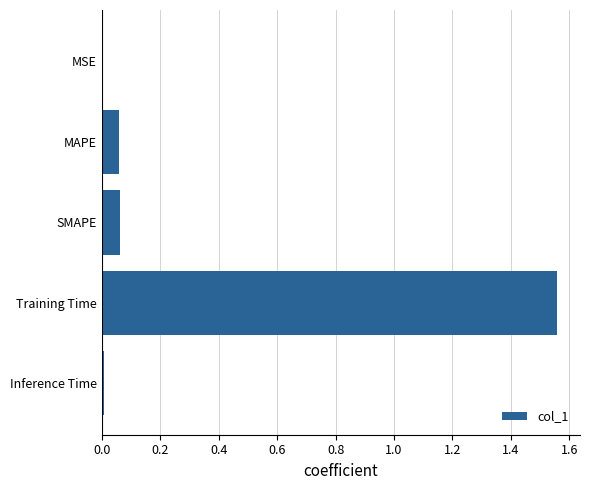

At which category does the chart reach its peak across all series?

Training Time